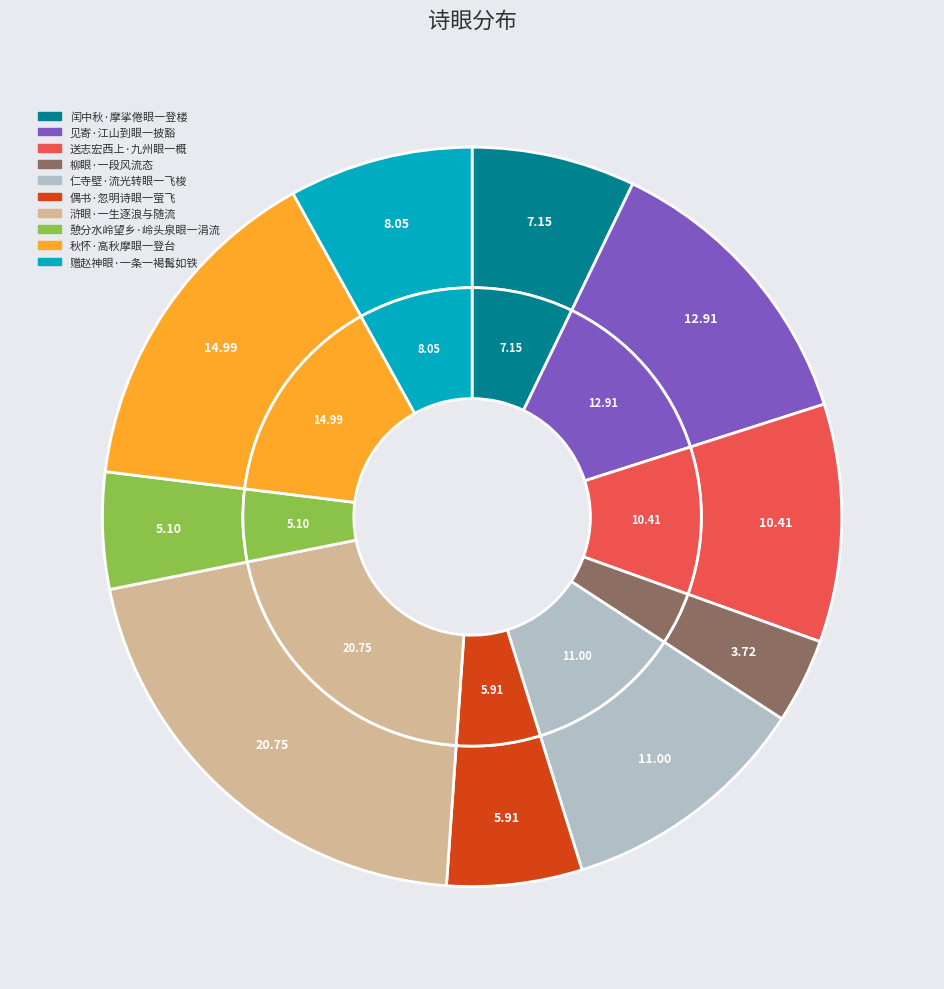

Is it true that 憩分水岭望乡·岭头泉眼一涓流 is 1% of the pie?

False